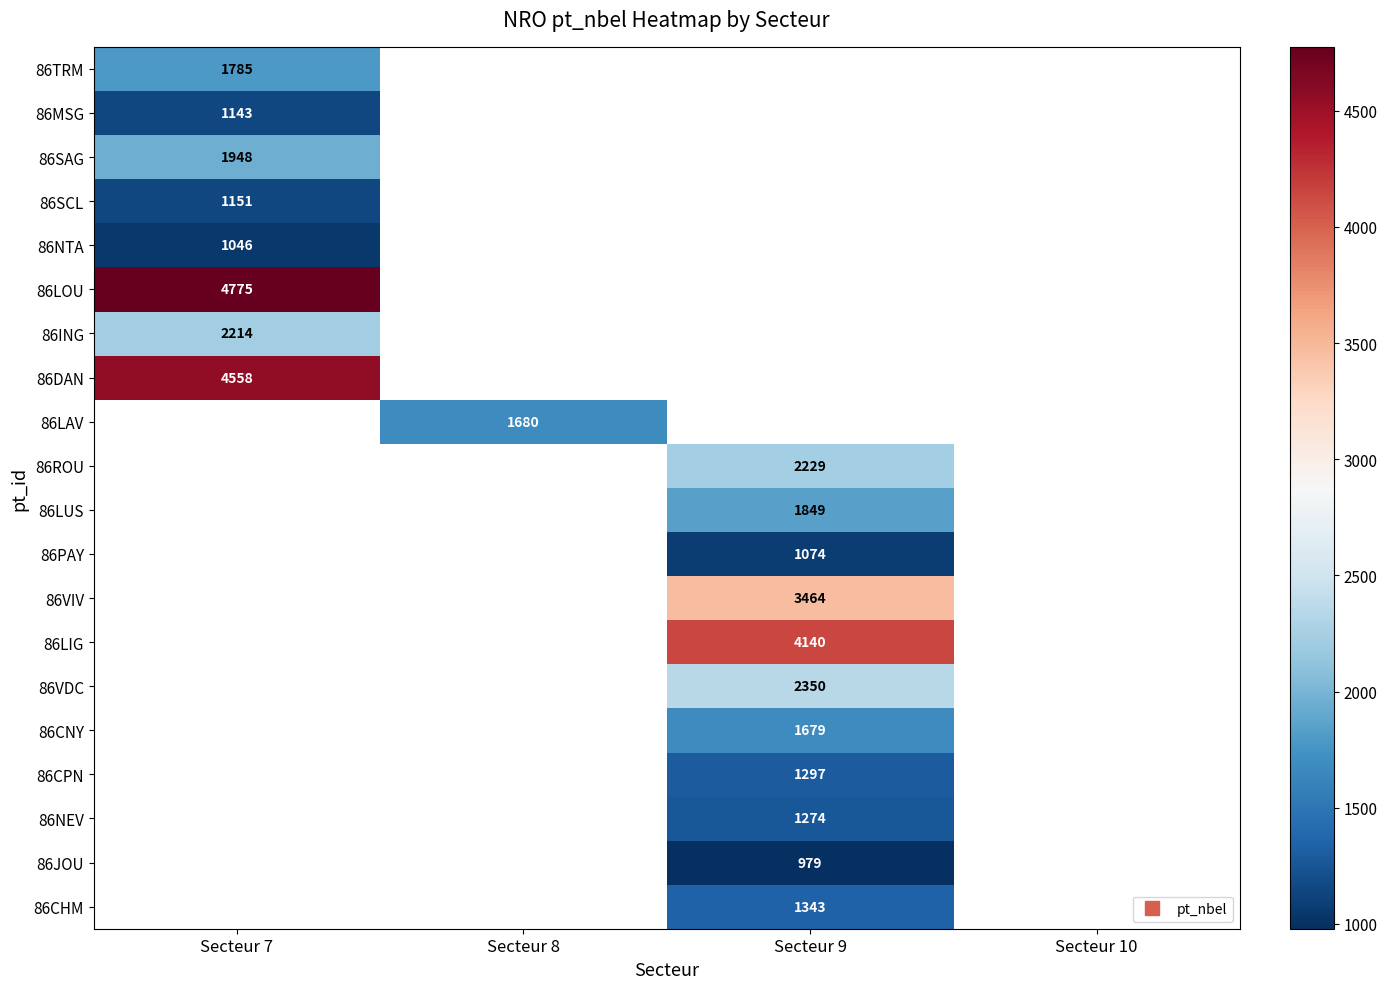

The 86VIV series shows 3464.0 at Secteur 9. True or false?

True